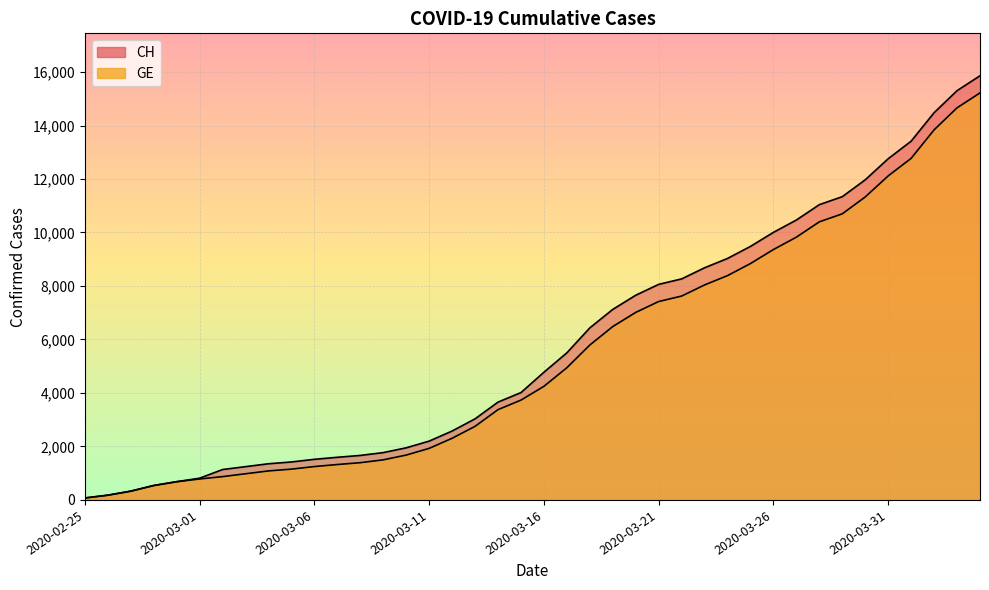

True or false: CH and GE cross at least once.

False